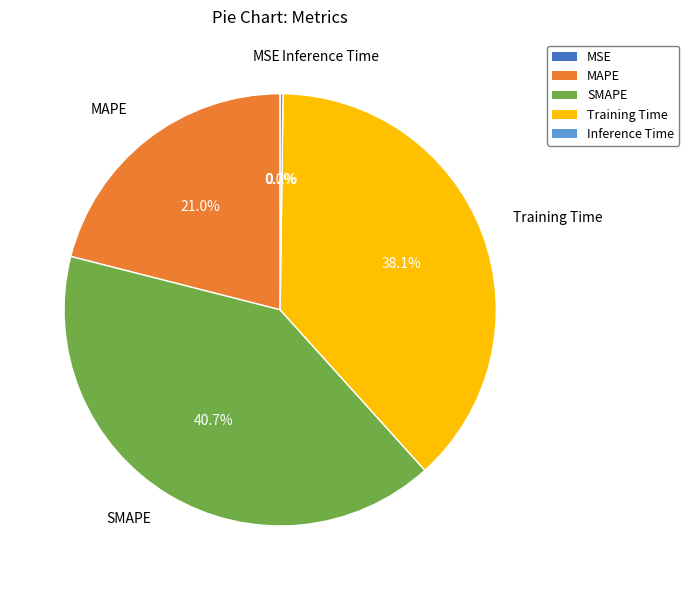

To the nearest percent, what is the difference between the largest and smallest slice percentages?

41%